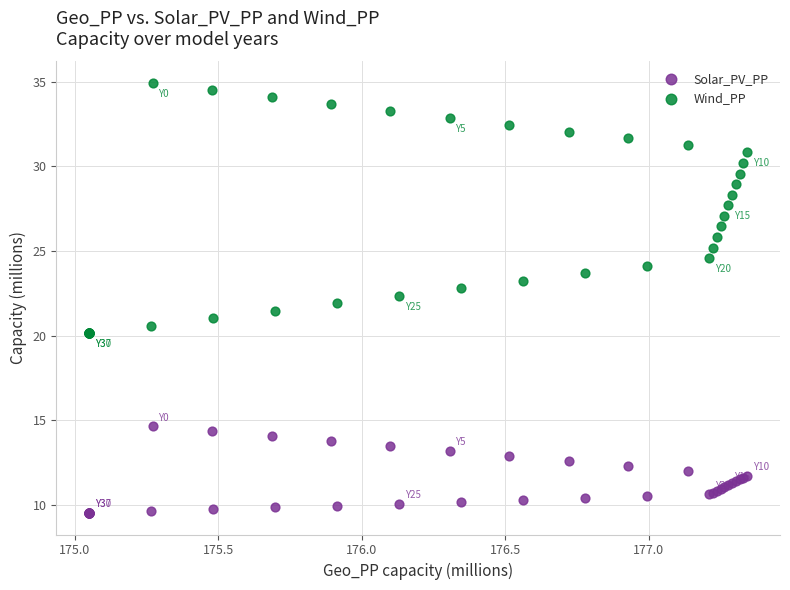

Which series has the widest spread of Y values?

Wind_PP